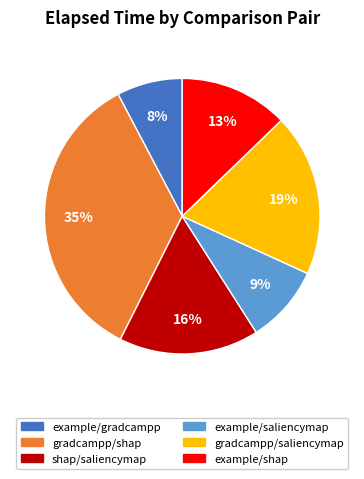

Which slice is the largest?

gradcampp/shap